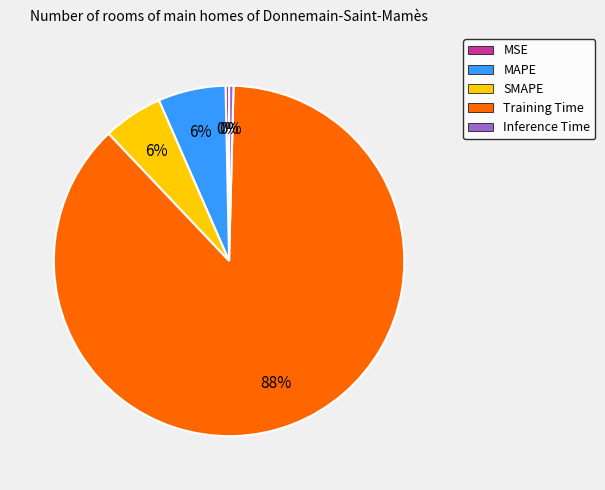

Is there any slice that represents more than half of the pie?

Yes